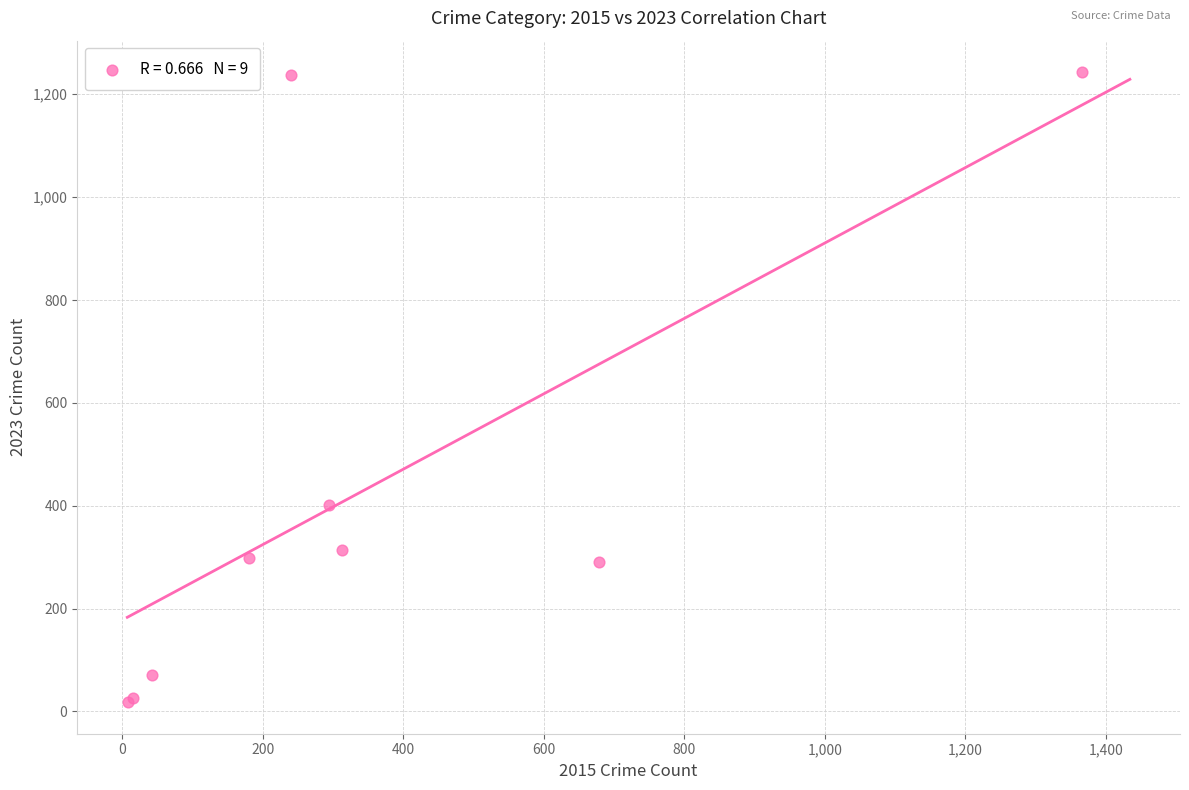

What Y value in the scatter plot is closest to 630?

402